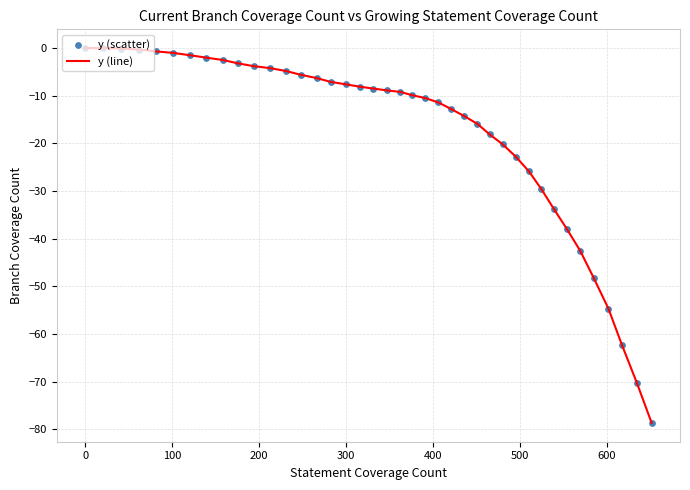

What is the difference between the maximum and minimum values?

78.7